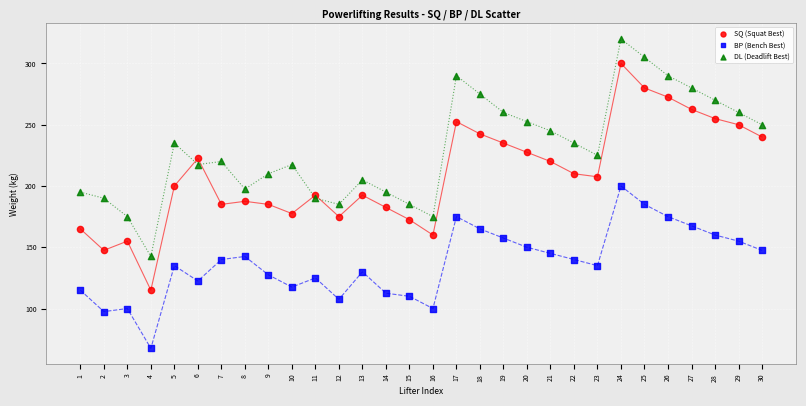

What are all the series names shown in the legend?

SQ (Squat Best), BP (Bench Best), DL (Deadlift Best)